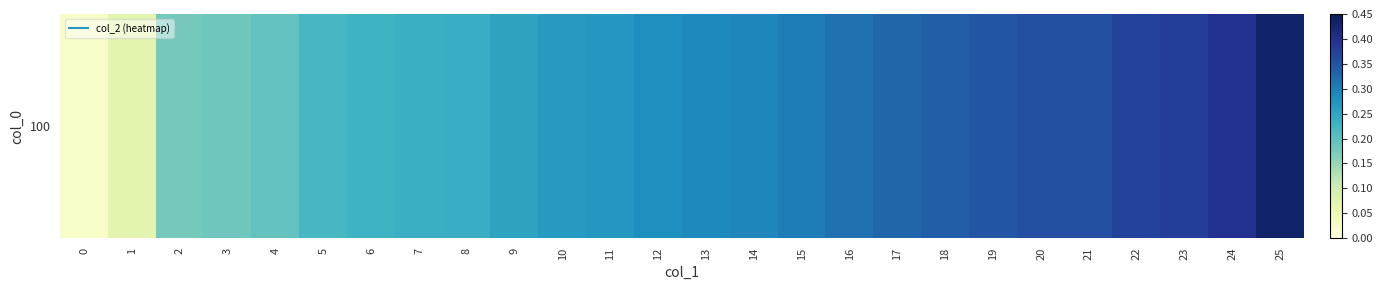

Between 5 and 22, which is larger?

22